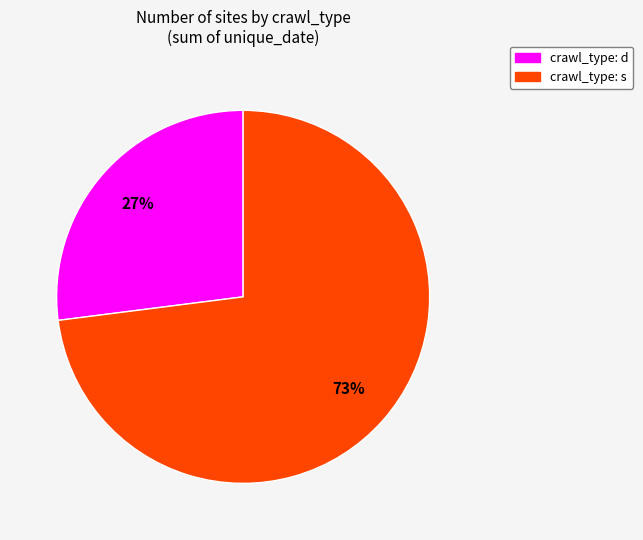

To the nearest percent, what is the average slice percentage?

50%